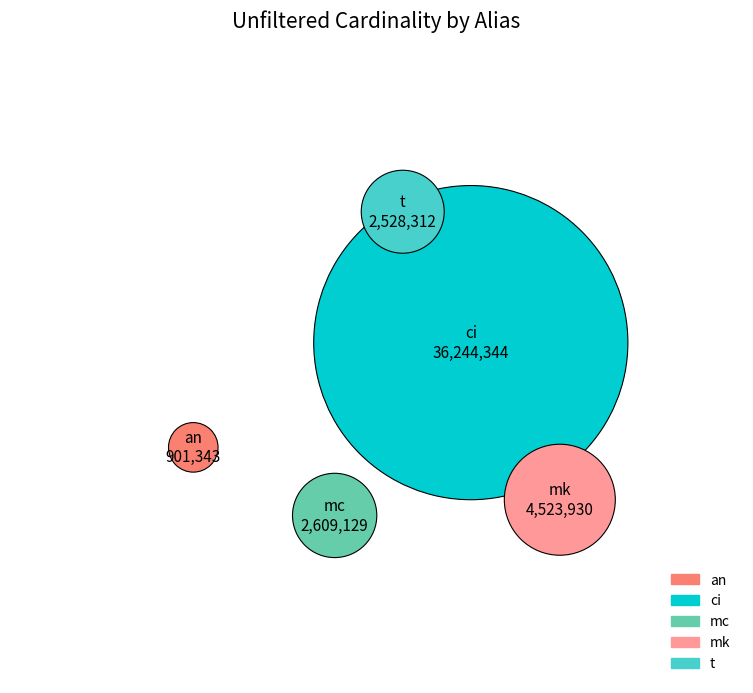

To the nearest percent, what is the difference between the mc and an slice percentages?

4%